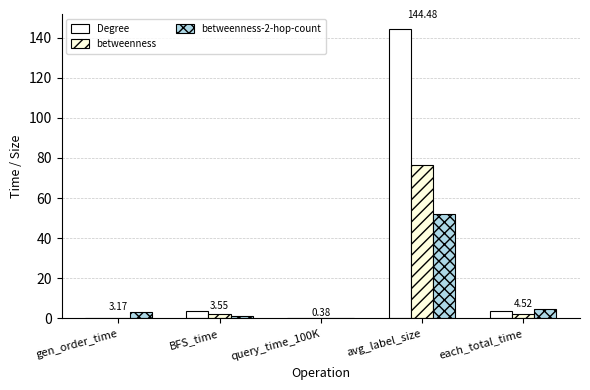

What is the label of the 2nd bar from the right?

avg_label_size